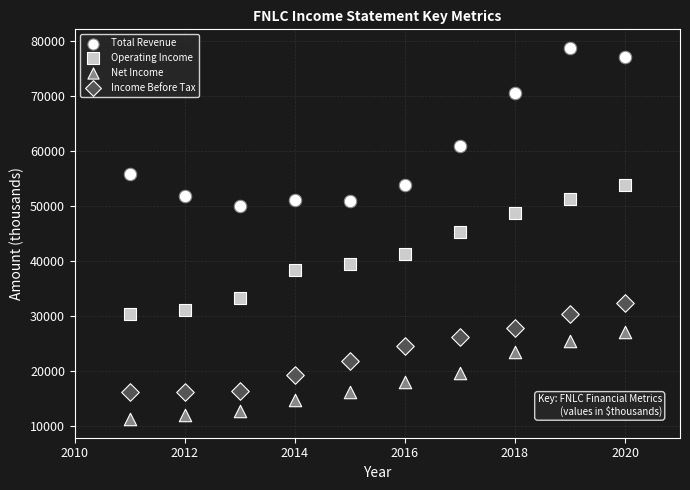

What are all the series names shown in the legend?

Total Revenue, Operating Income, Net Income, Income Before Tax